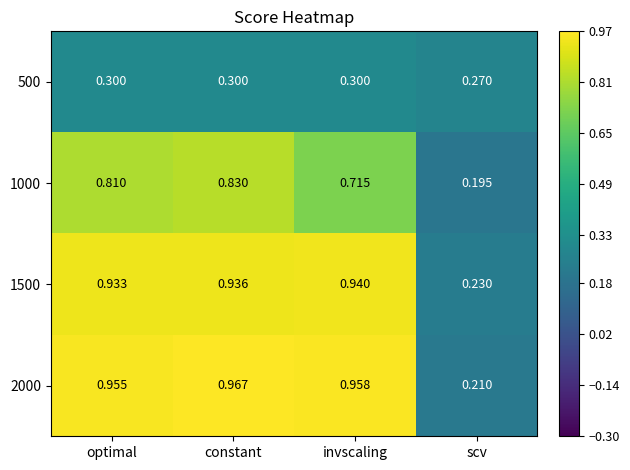

At which category does the chart reach its peak across all series?

constant